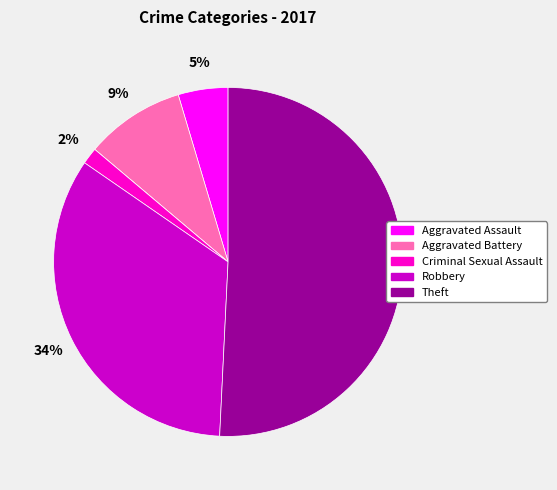

Is there any slice that represents more than half of the pie?

Yes